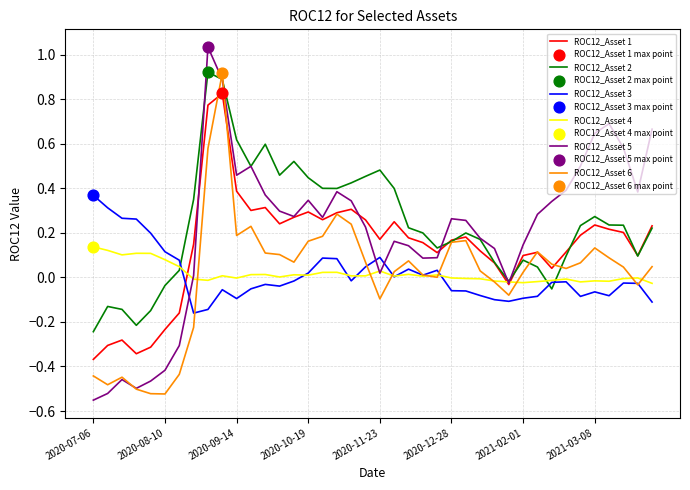

At how many categories does at least one series exceed 0?

39